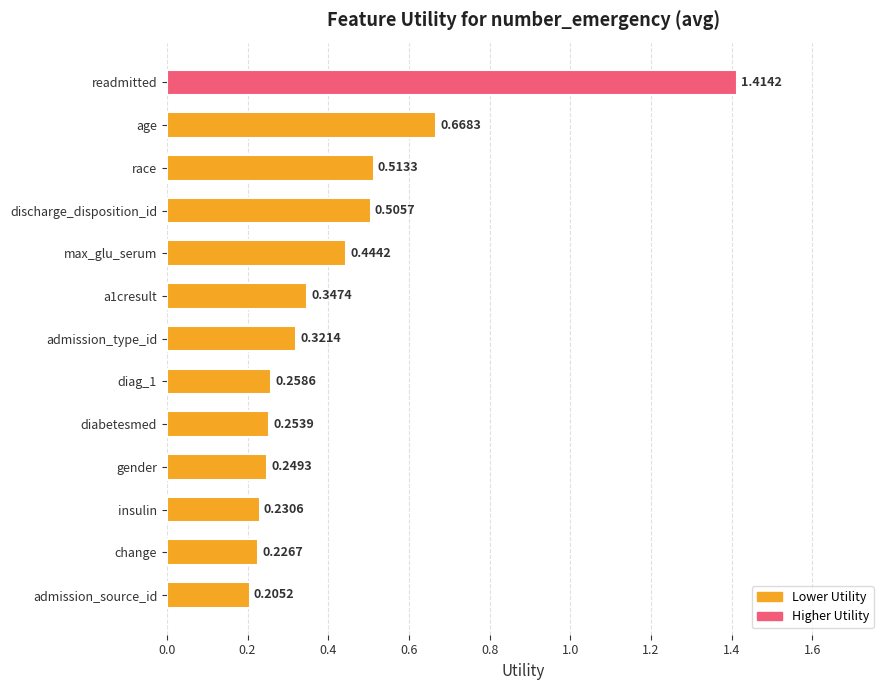

What is the label of the 5th bar from the top?

max_glu_serum